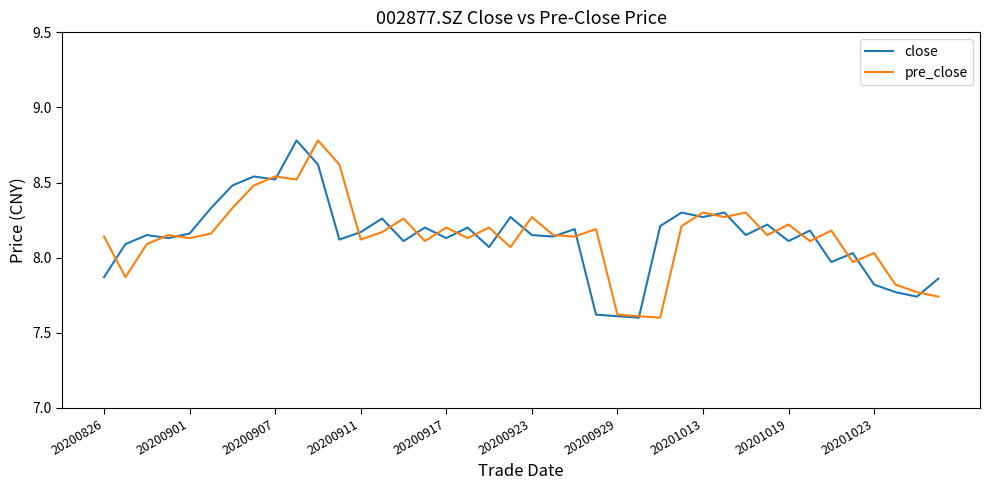

What is the minimum value for close?

7.6